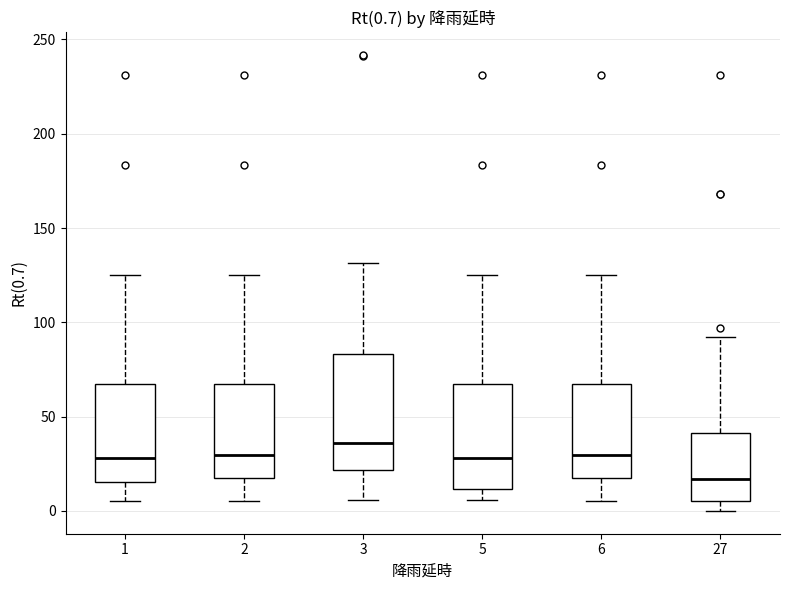

Which box has the lowest median line?

27